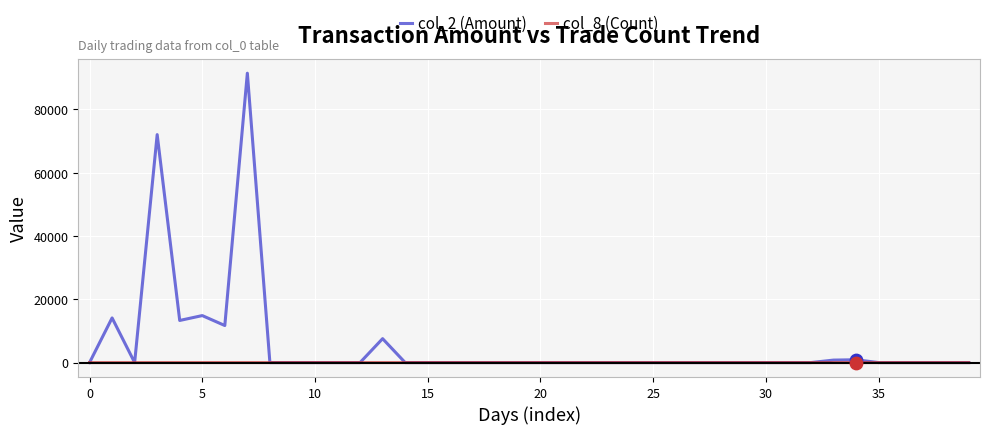

At how many categories does at least one series exceed 71035?

2